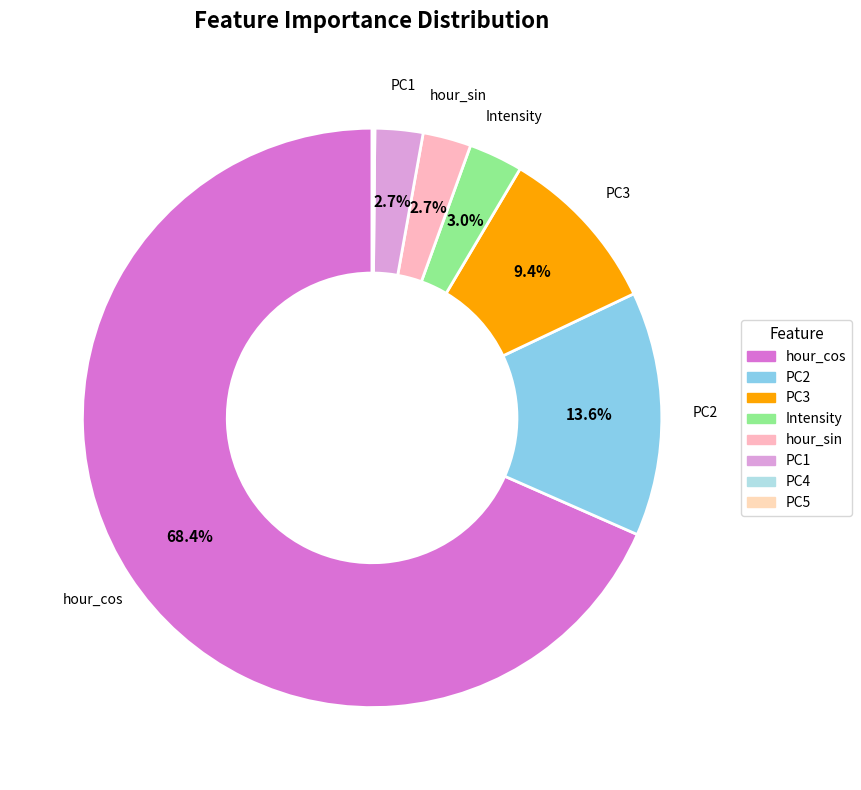

Is it true that PC4 is 1% of the pie?

False